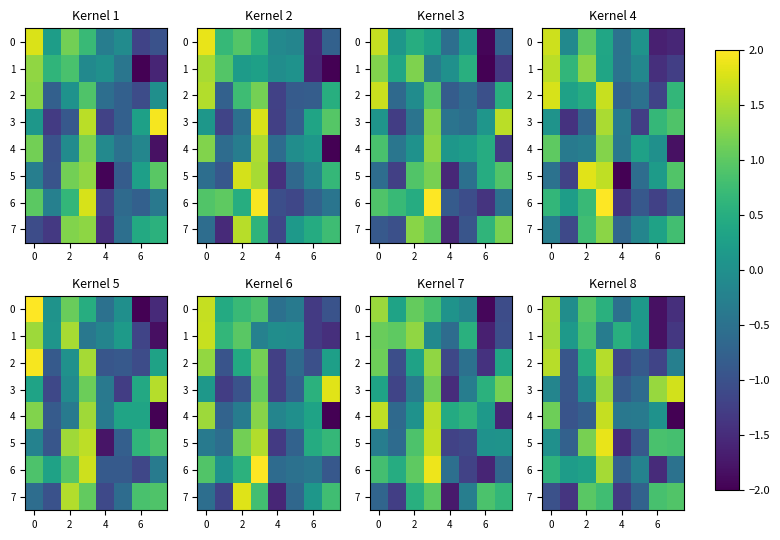

The value of 6 at 2 is 0.5. True or false?

False